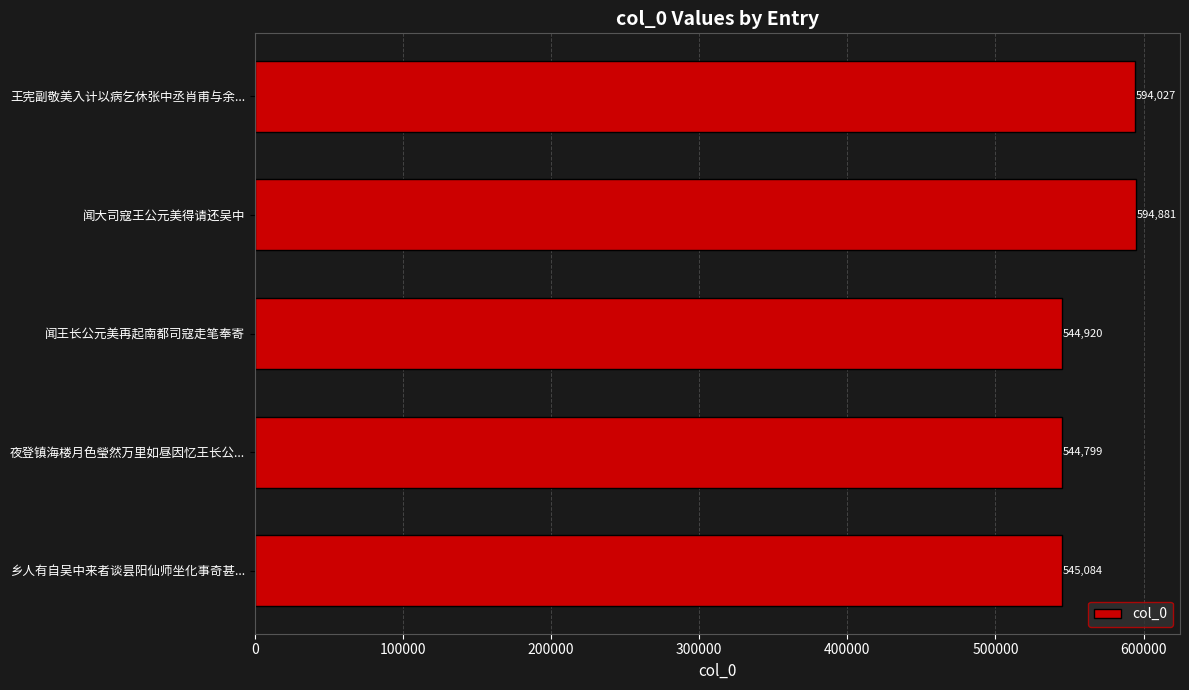

Reading bottom to top, list all the values displayed in this chart.

545084	544799	544920	594881	594027